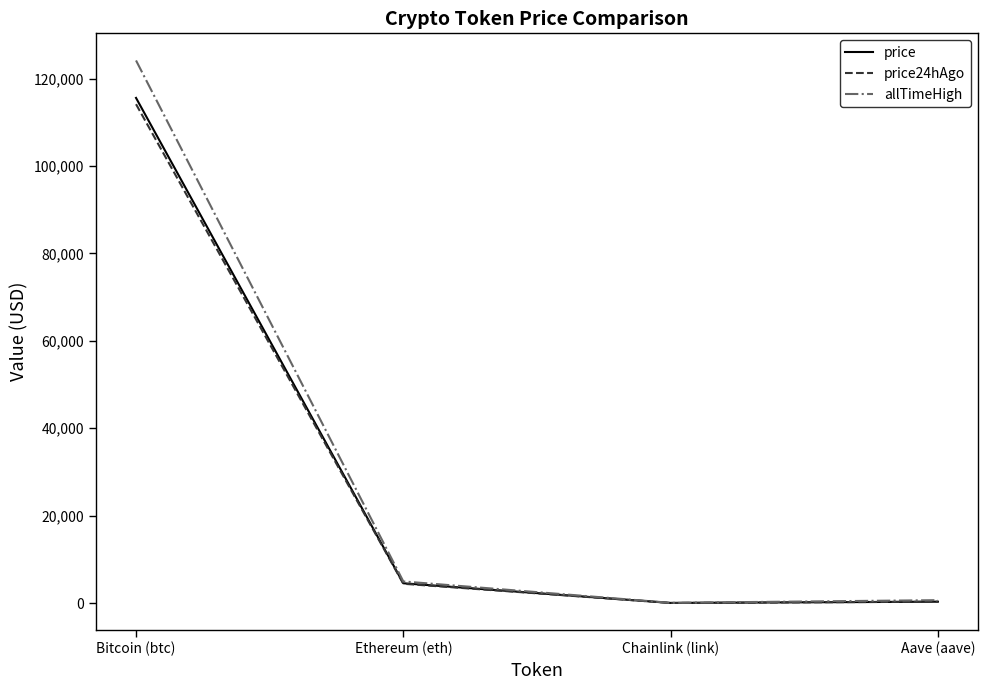

What is the sum of all price24hAgo values?

118869.1